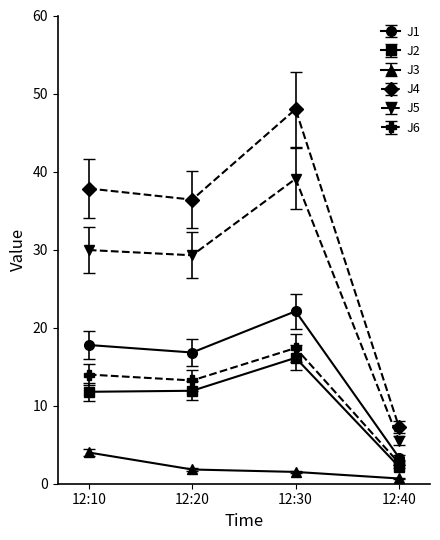

Is the value of J5 at 12:10 greater than the value of J6 at 12:30?

Yes